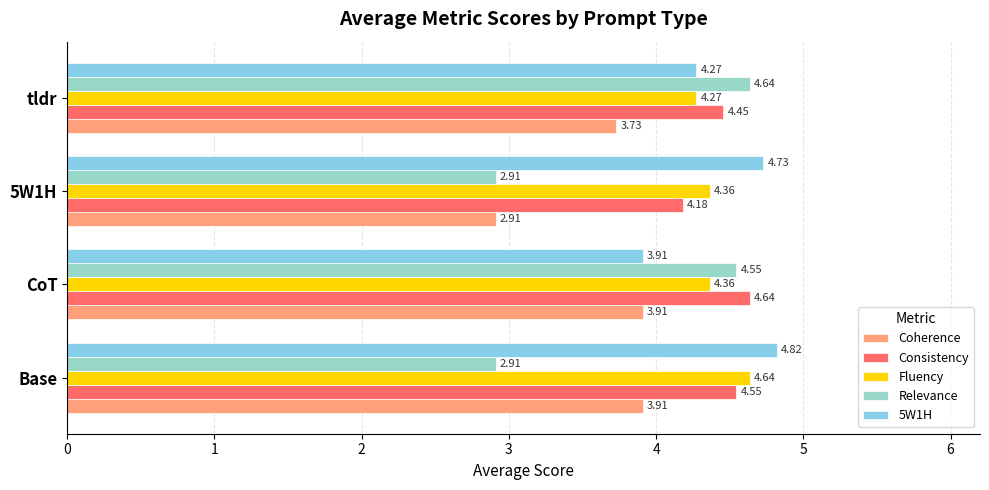

What is the difference between the highest and lowest values at tldr?

0.9